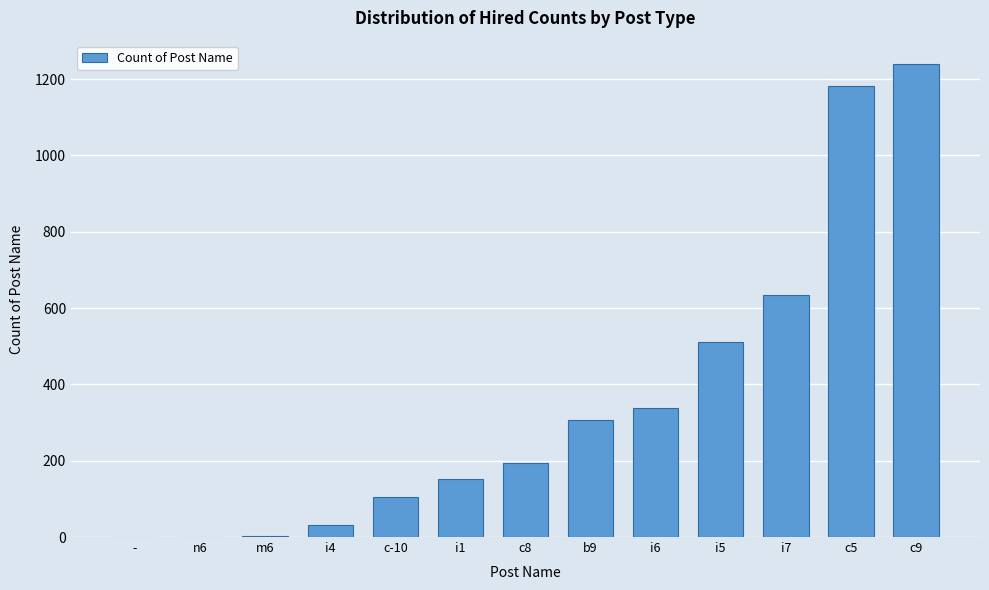

What is the maximum value shown in the chart?

1239